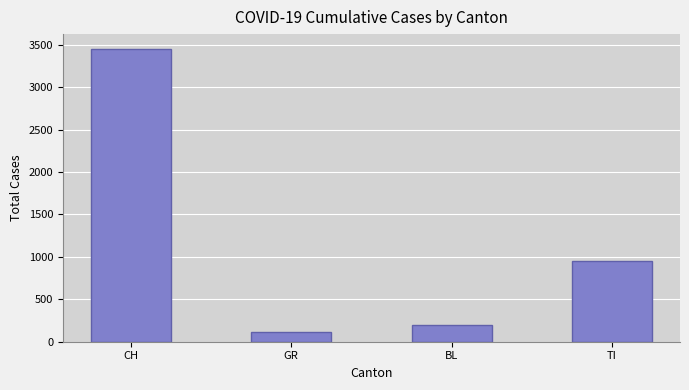

At which label does the data first exceed 953?

CH